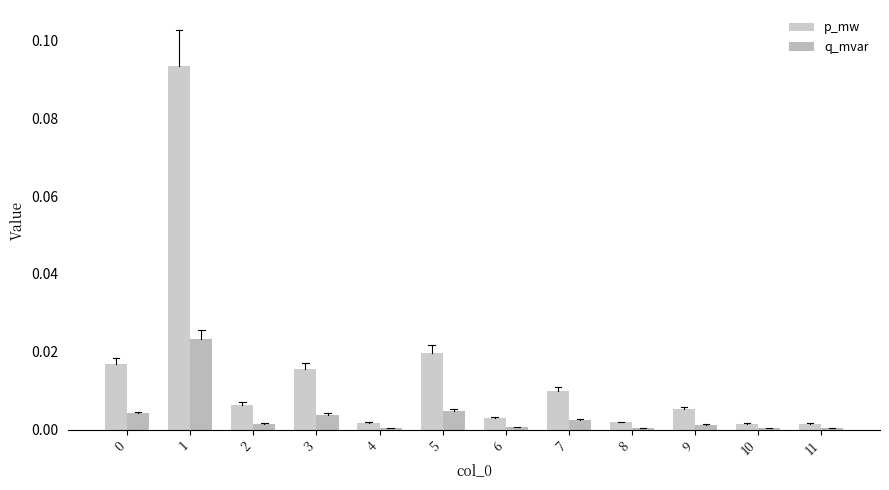

Rank the categories by p_mw value from lowest to highest.

10, 11, 4, 8, 6, 9, 2, 7, 3, 0, 5, 1